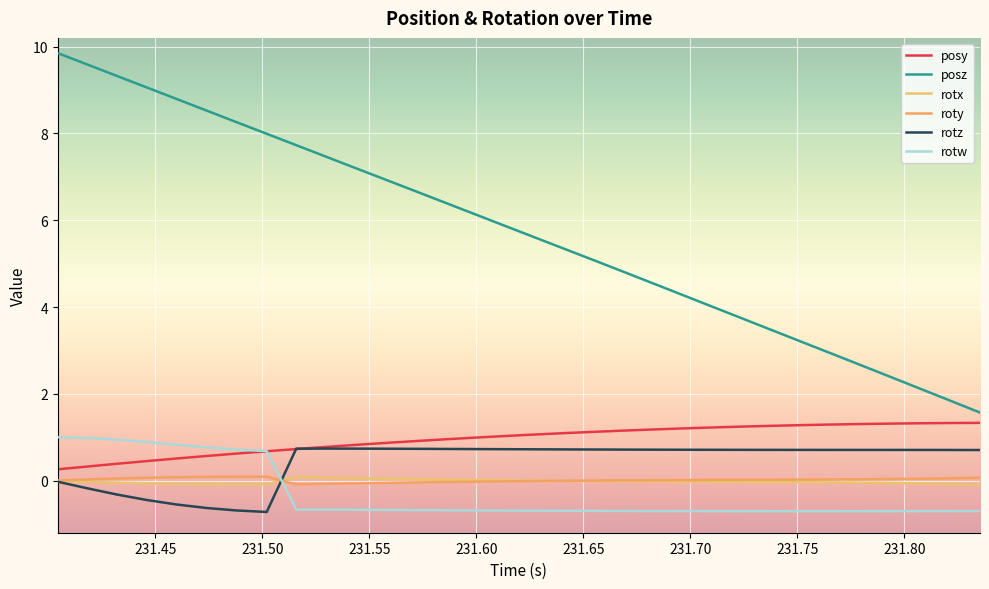

How many lines are shown in the chart?

6